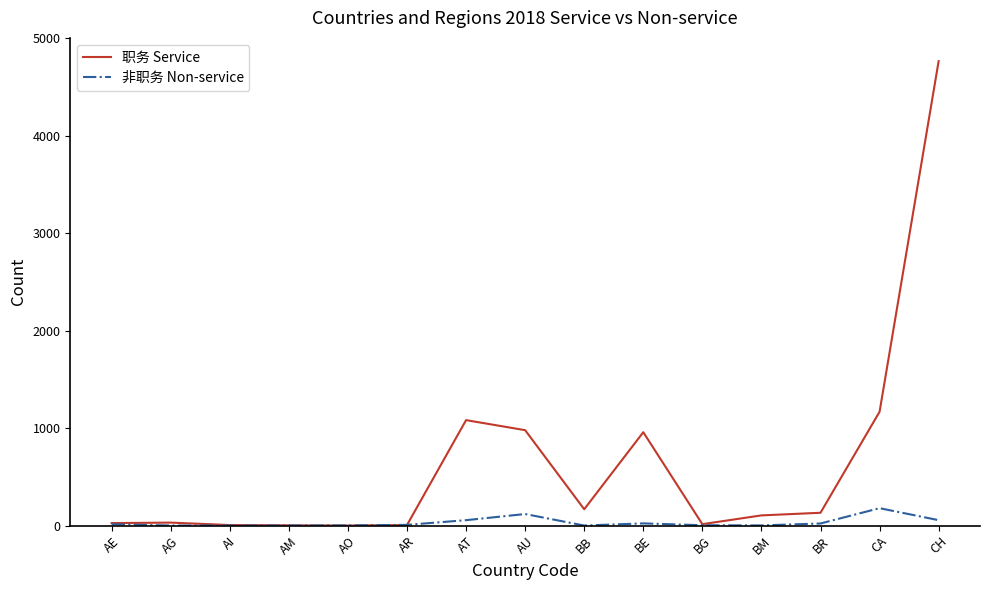

Which series has the largest total across all categories?

职务 Service